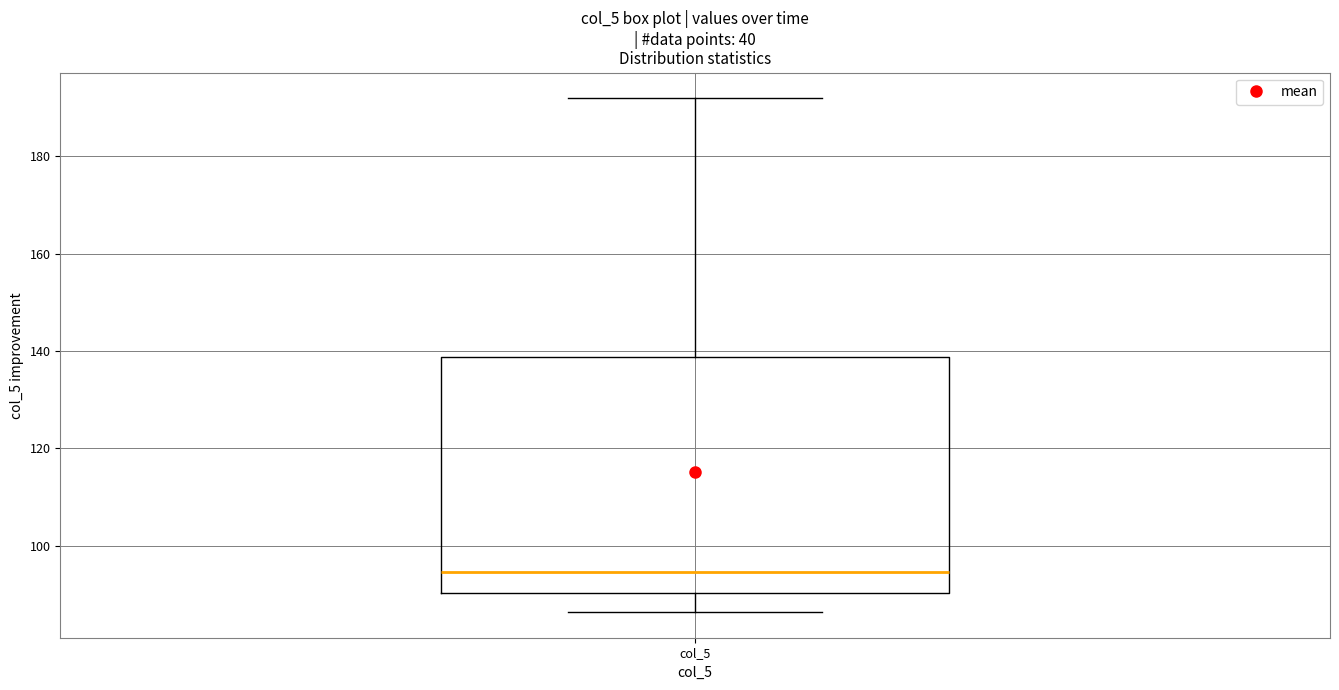

Where does the median line of the box for col_5 sit on the y-axis? The values are not printed on the chart, so give them approximately, as read against the axis.

94